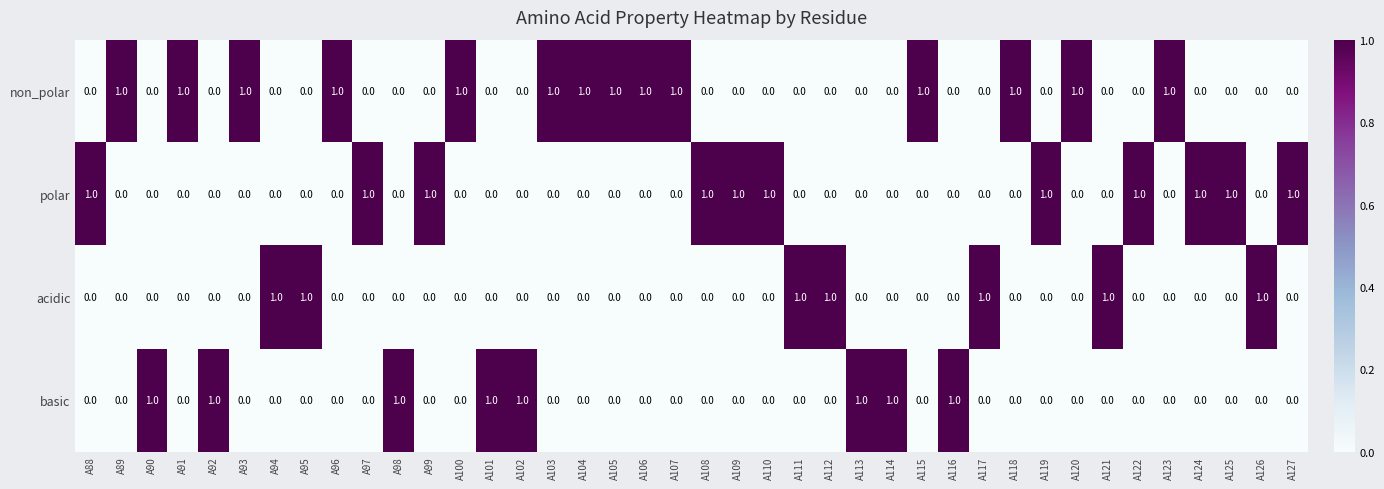

The value of non_polar at A101 is 0. True or false?

True